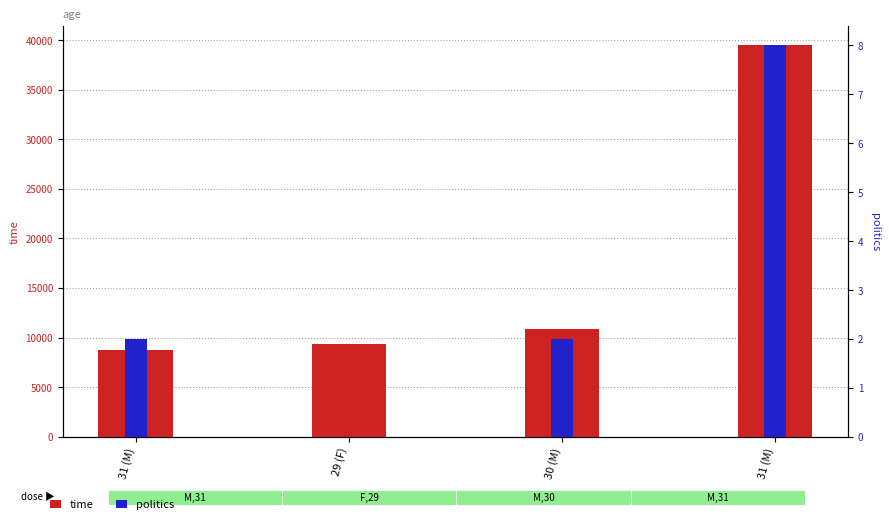

At how many categories does at least one series exceed 33109?

1